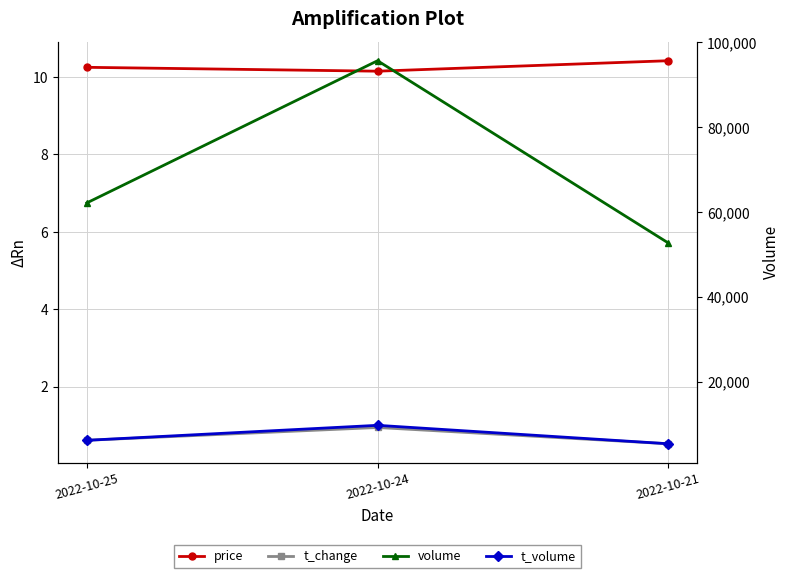

How many lines are shown in the chart?

4